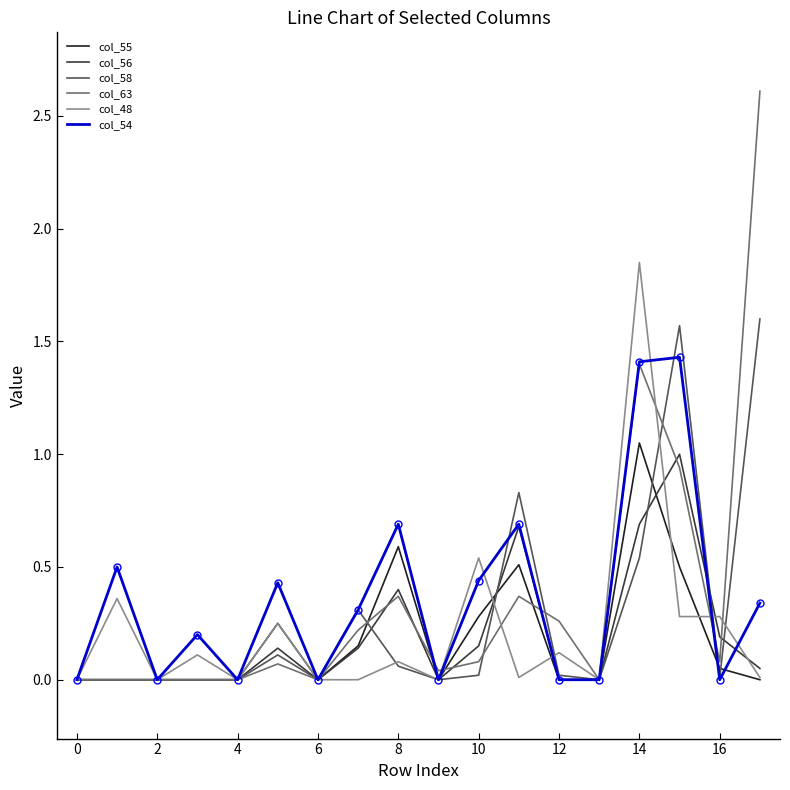

The col_55 series shows 0.6 at 6. True or false?

False